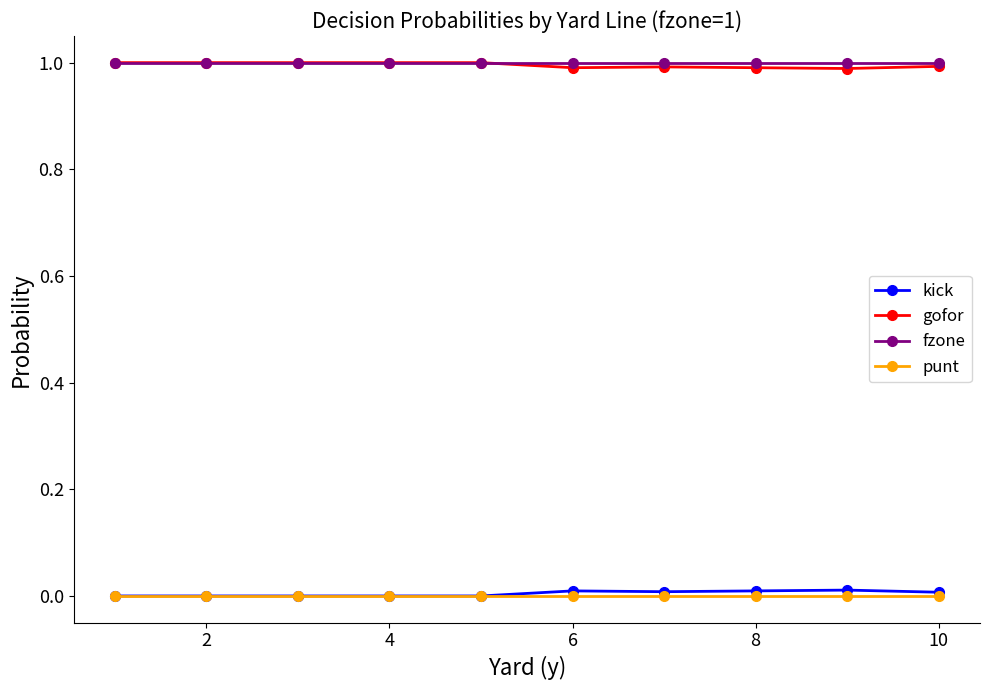

True or false: punt and gofor intersect in this chart.

False